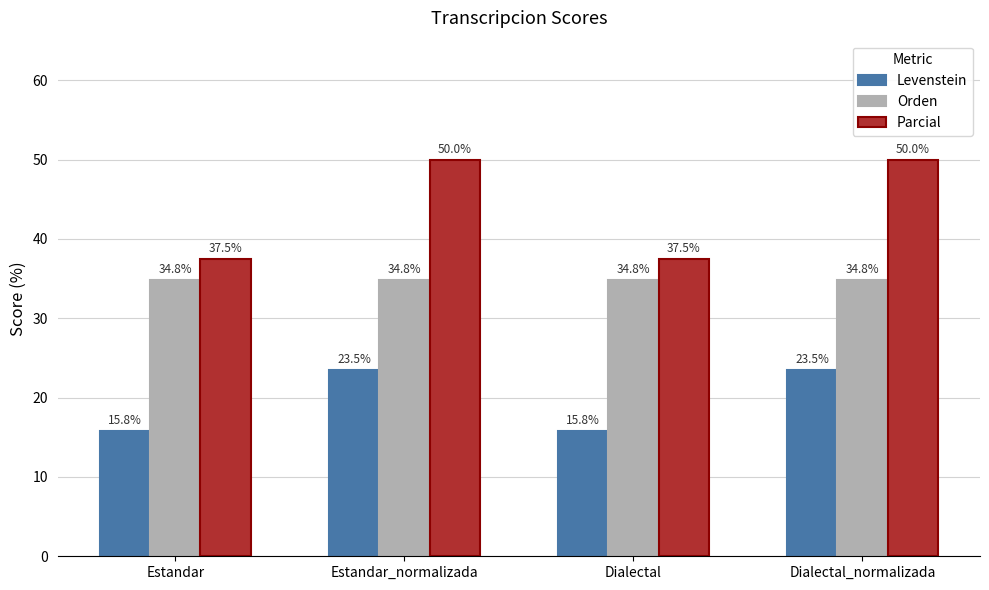

What is the greatest value displayed?

50.0